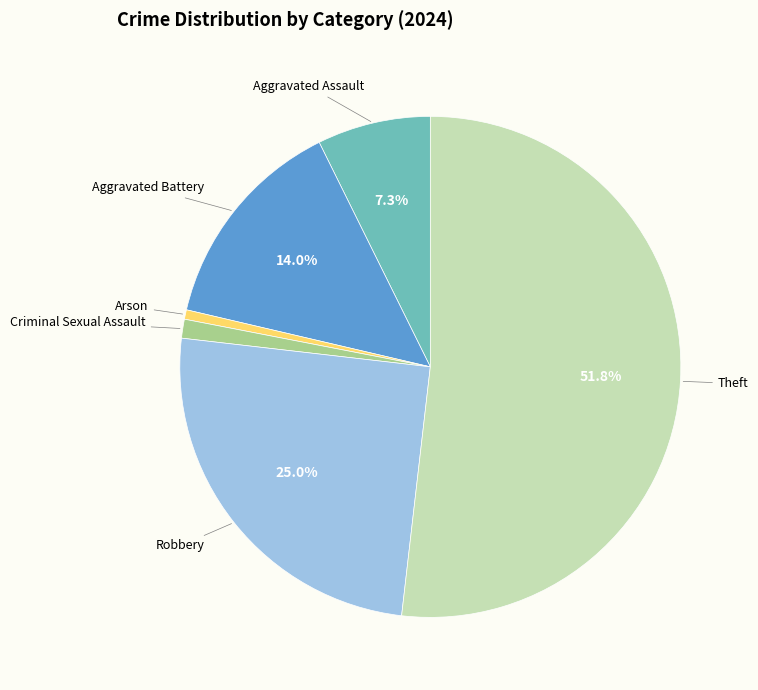

Is there a majority slice in this chart?

Yes